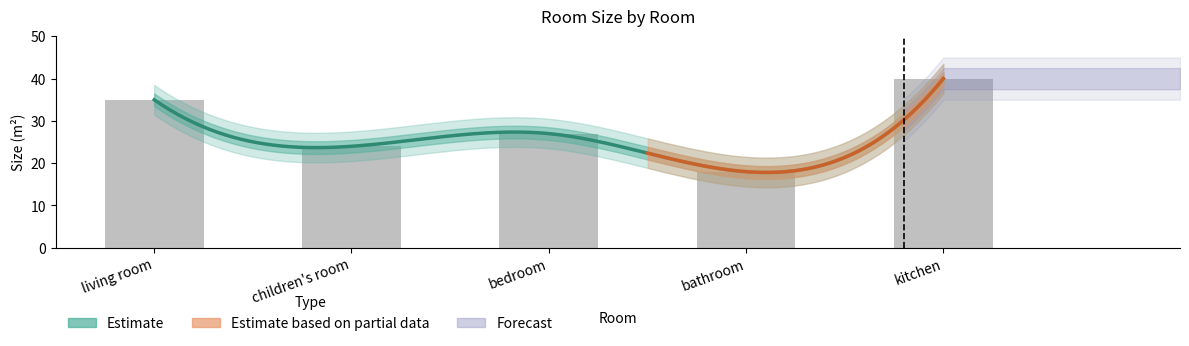

List the labels in order of value, largest first.

kitchen, living room, bedroom, children's room, bathroom